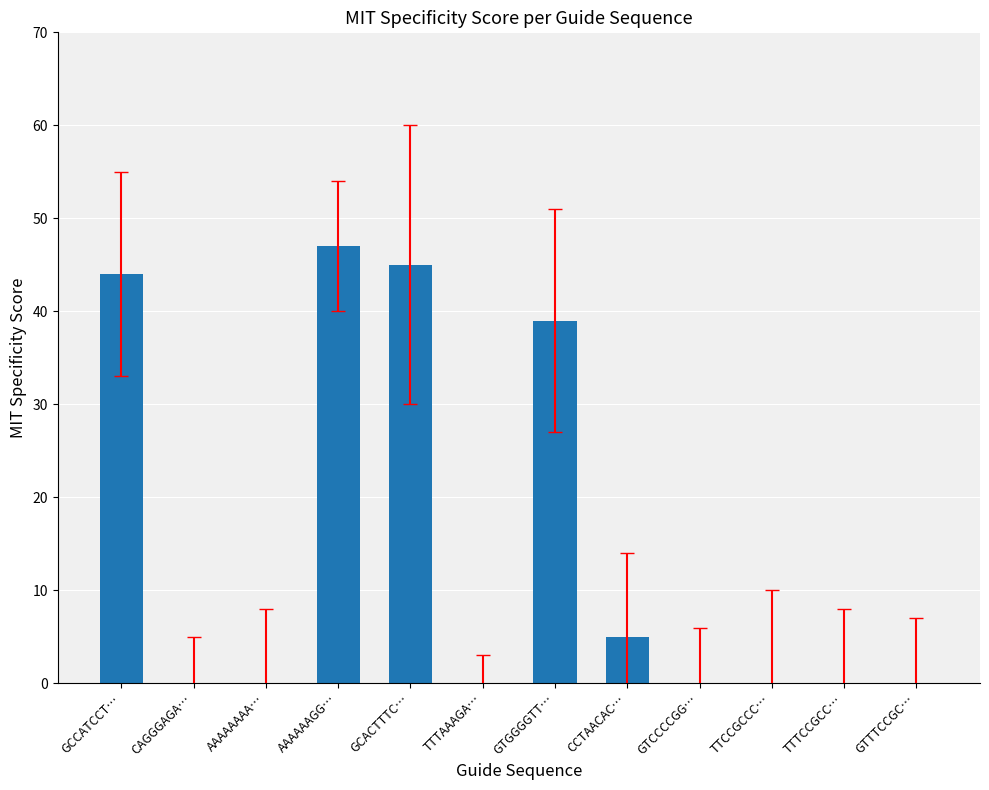

What is the difference between the values at GTCCCCGG… and GTGGGGTT…?

39